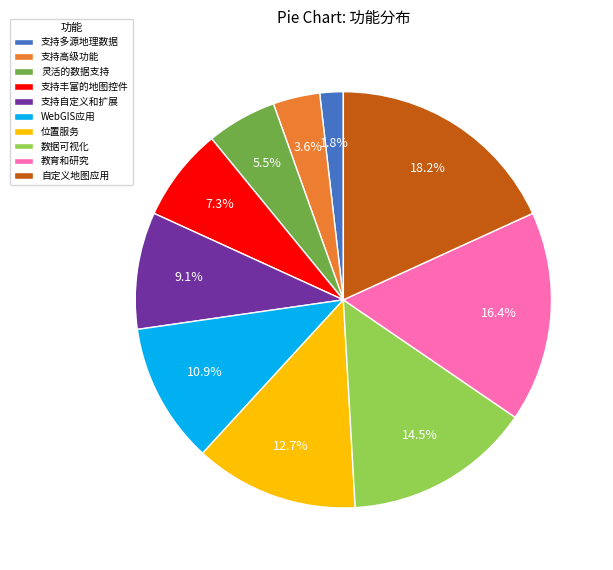

Is it true that 自定义地图应用 is 12% of the pie?

False